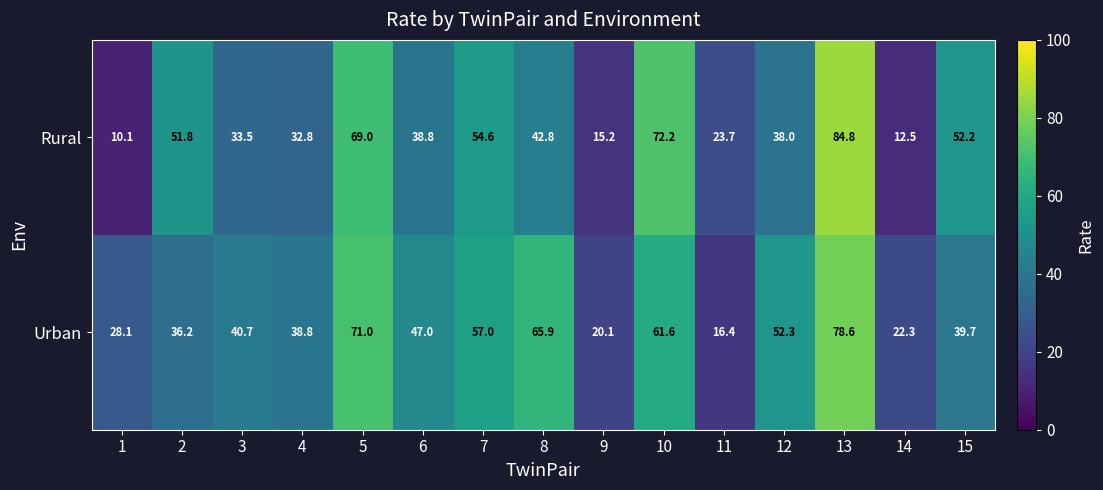

Rank the series by their maximum value, from highest to lowest.

Rural, Urban